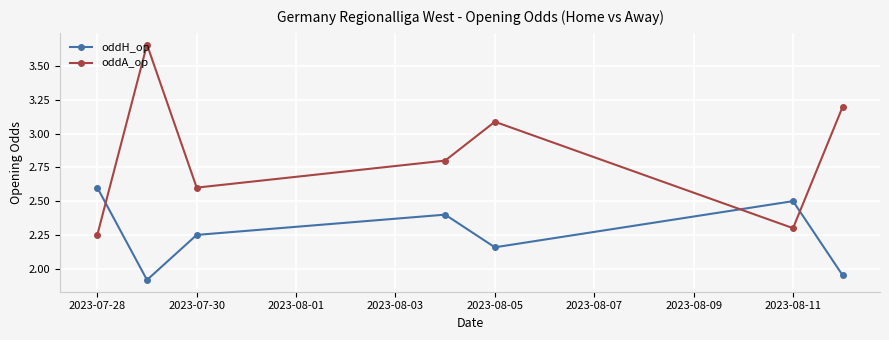

What is the value of the oddH_op point at the 1st from the left?

2.6